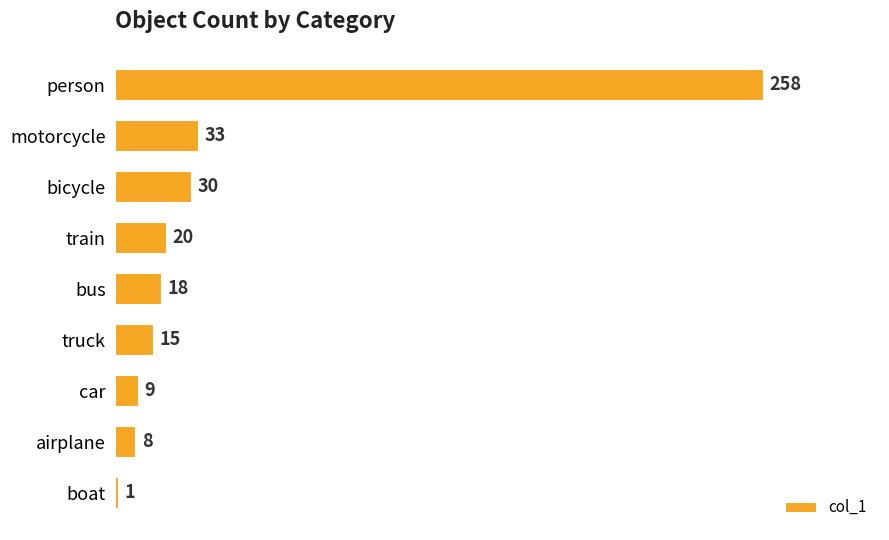

List the labels in order of value, largest first.

person, motorcycle, bicycle, train, bus, truck, car, airplane, boat